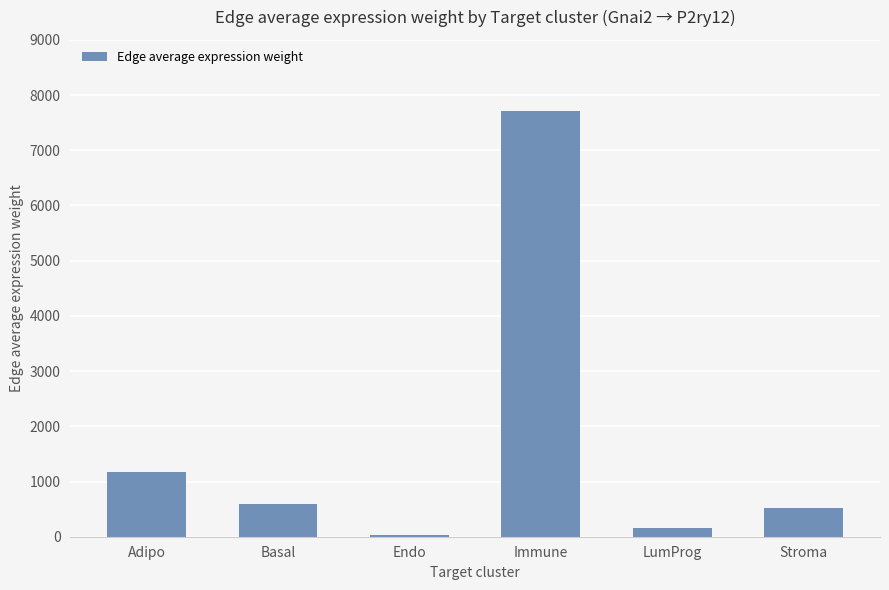

What is the value of the 1st bar from the left?

1169.4